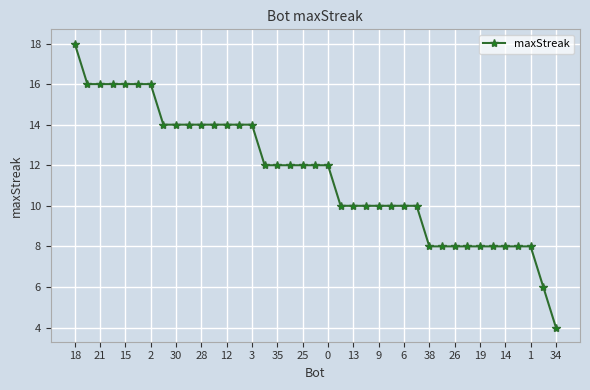

What is the value of the 28th point from the left?

10